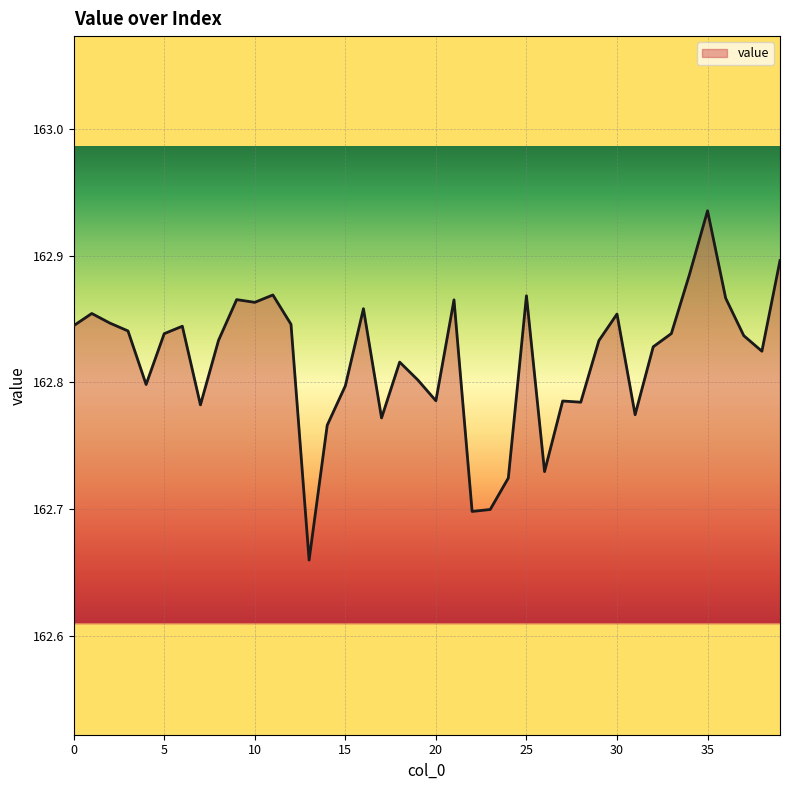

What is the difference between the maximum and minimum values?

0.3